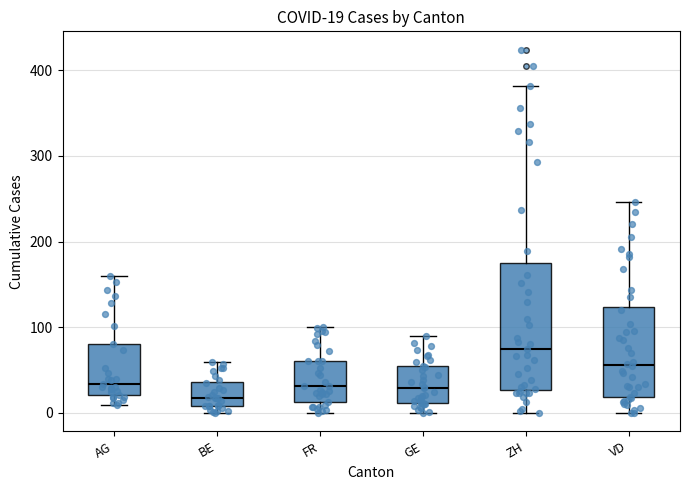

Which box is the tallest, from its lower edge to its upper edge?

ZH